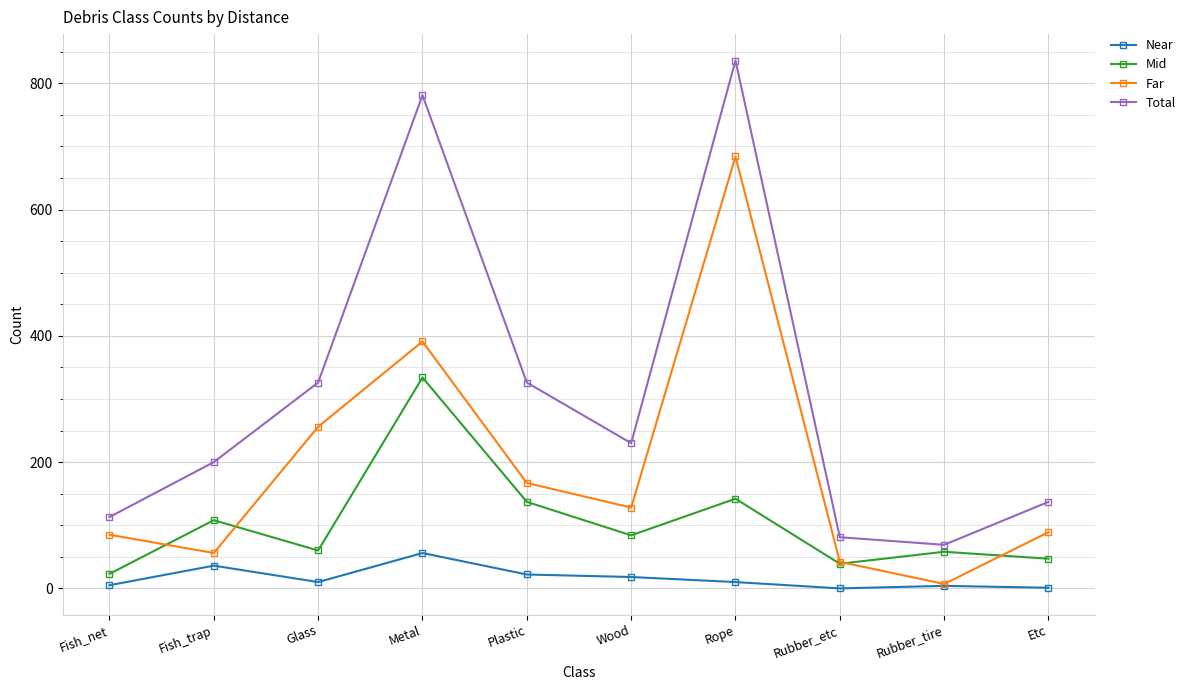

Where does the Mid series first go above 84?

Fish_trap